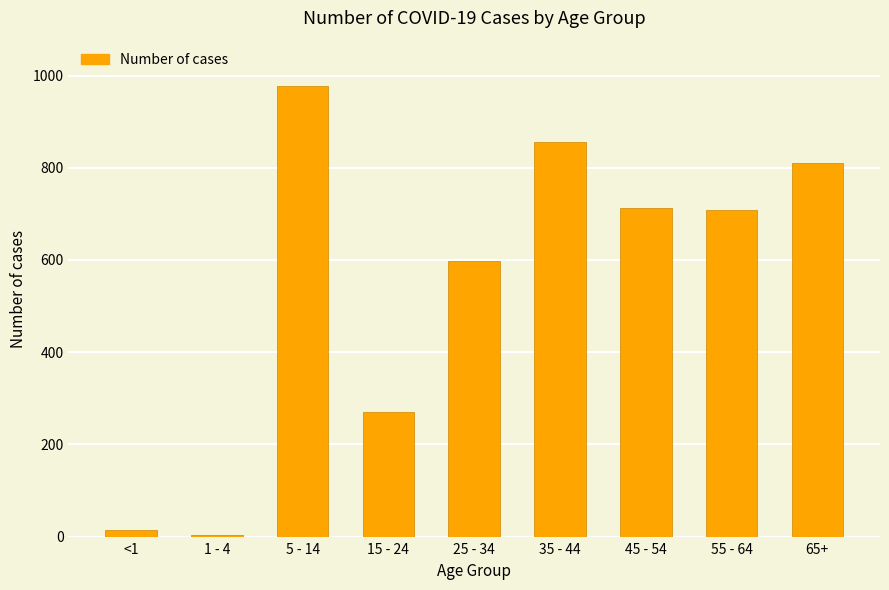

Where does the data first go above 709?

5 - 14